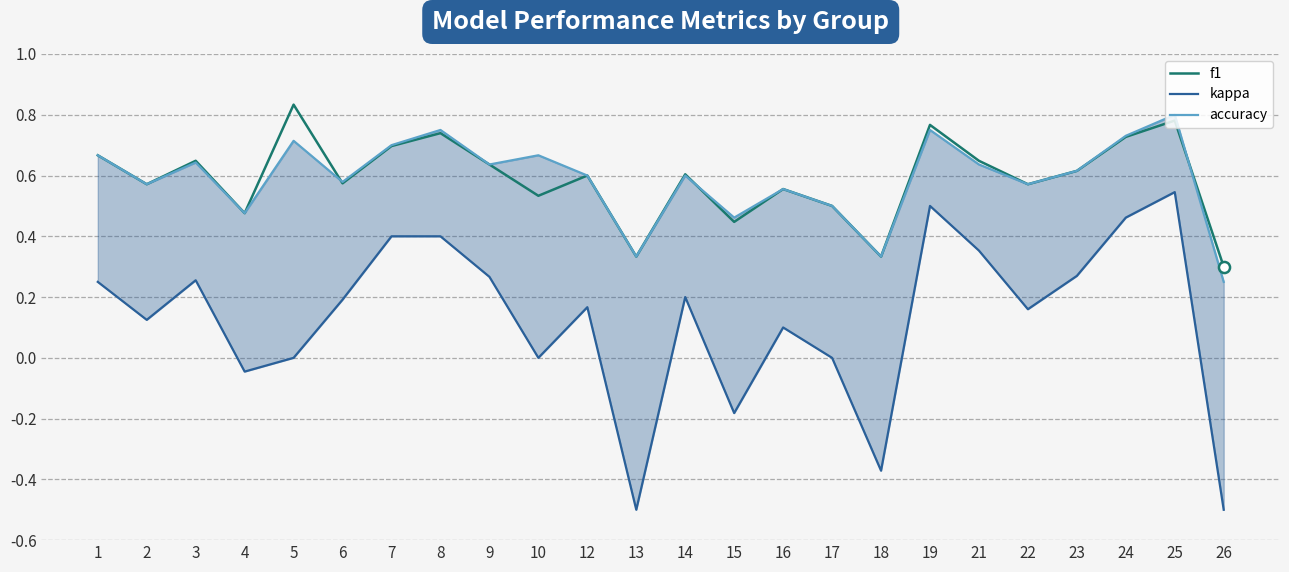

At which category does the chart reach its peak across all series?

5